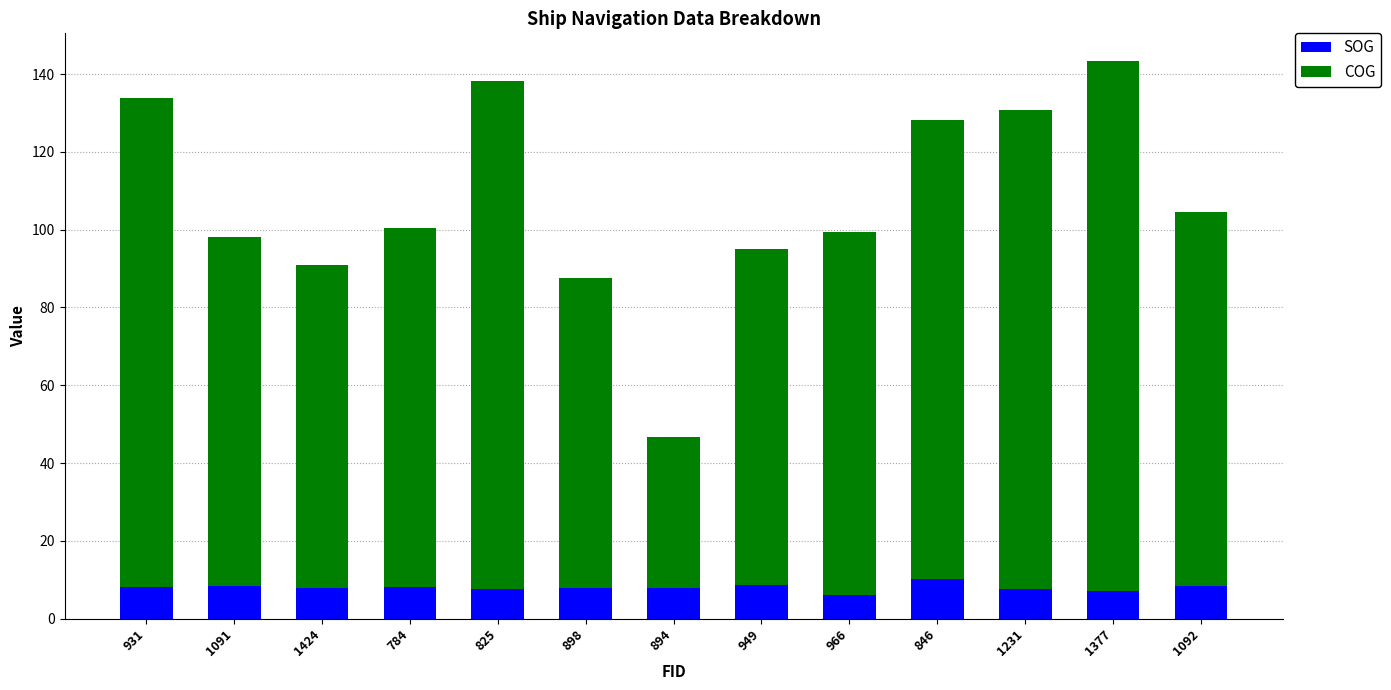

What is the total value across all series at 1092?

104.5